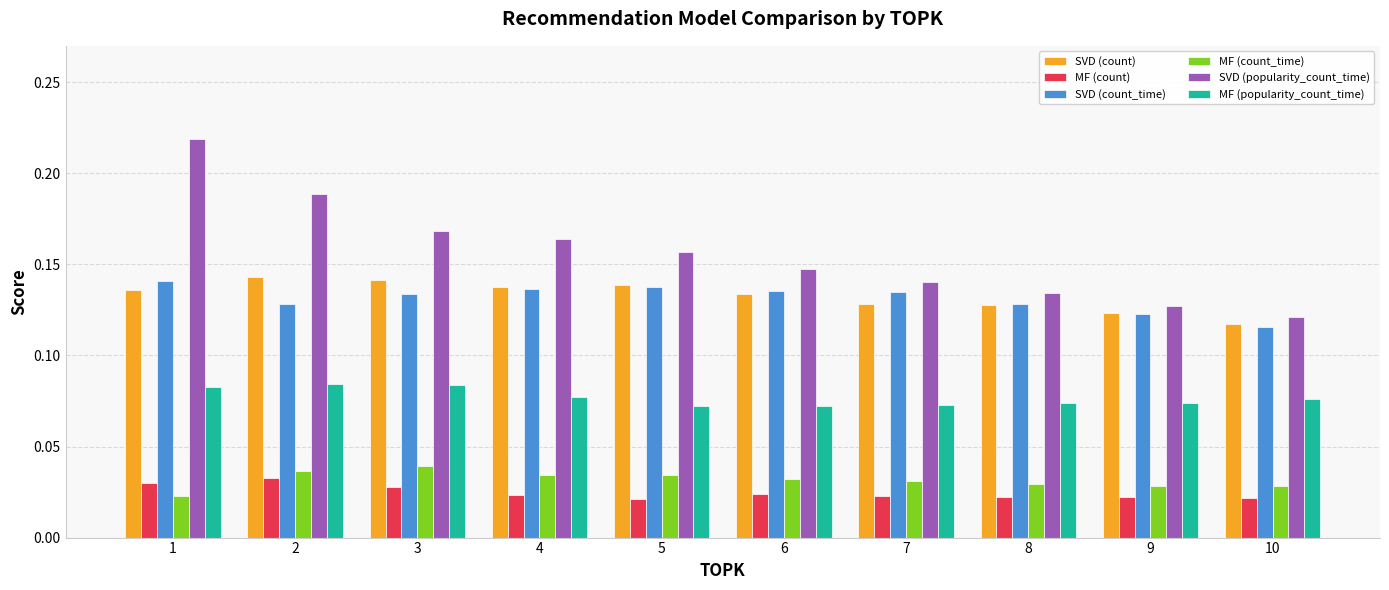

Which series has the widest spread of values?

SVD (popularity_count_time)